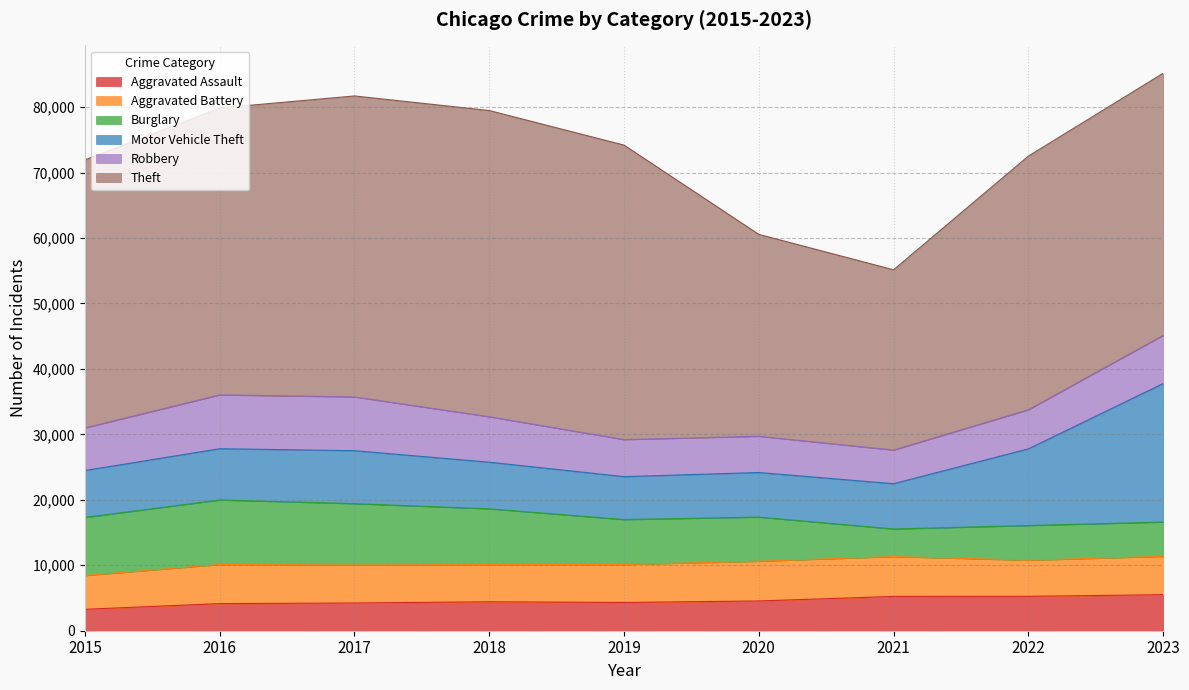

How many data points in Theft are above 40956?

4